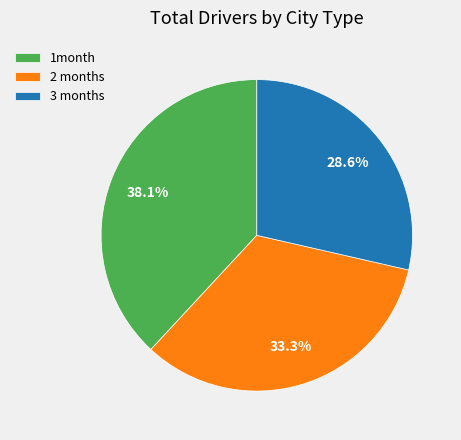

Which slice is the smallest?

3 months